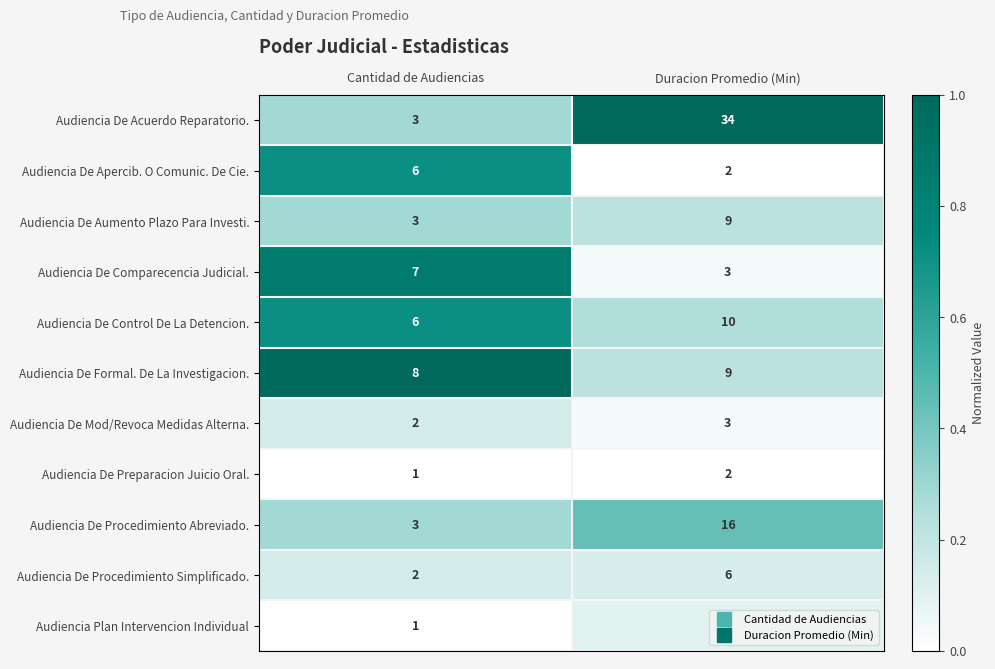

The Audiencia De Formal. De La Investigacion. series shows 8 at Cantidad de Audiencias. True or false?

True